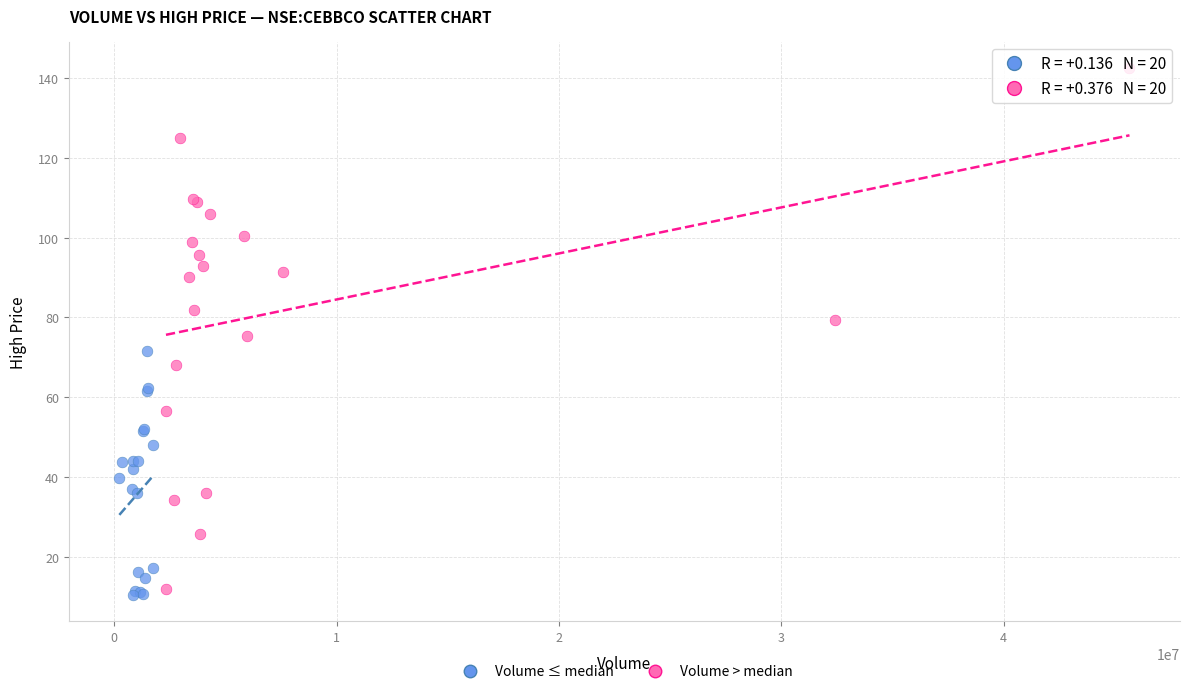

Which series reaches the minimum Y coordinate?

Volume ≤ median